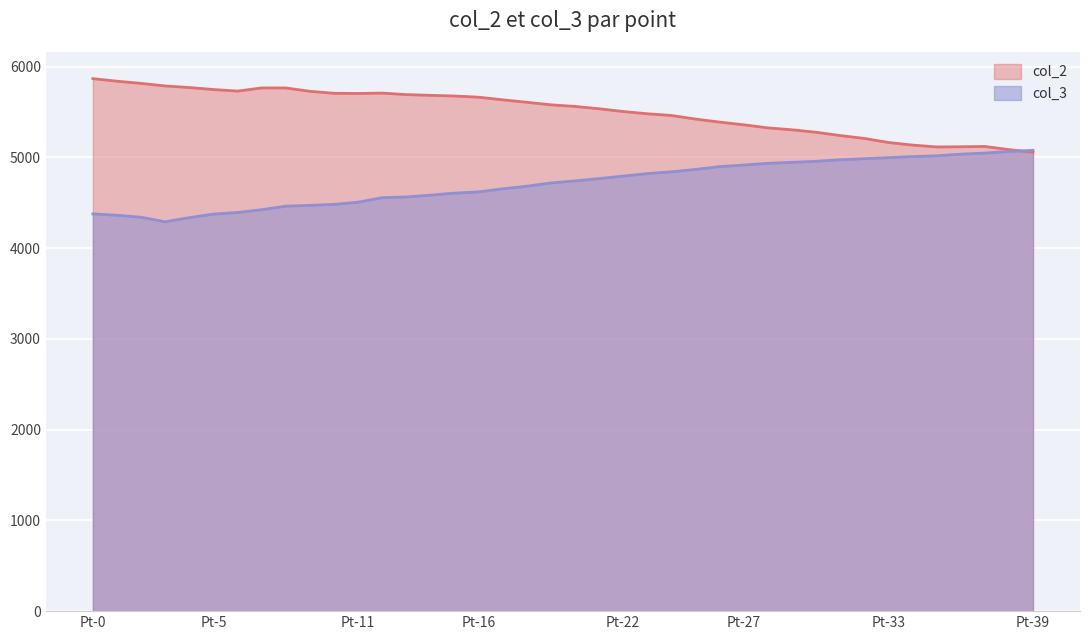

What is the difference between the second highest and second lowest values in the col_3 series?

729.4